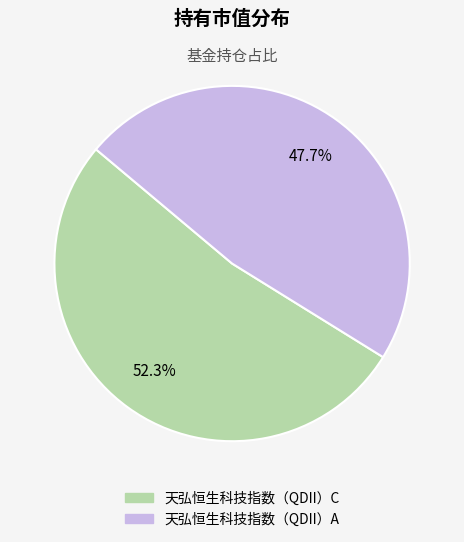

To the nearest percent, what portion does 天弘恒生科技指数（QDII）A represent?

48%